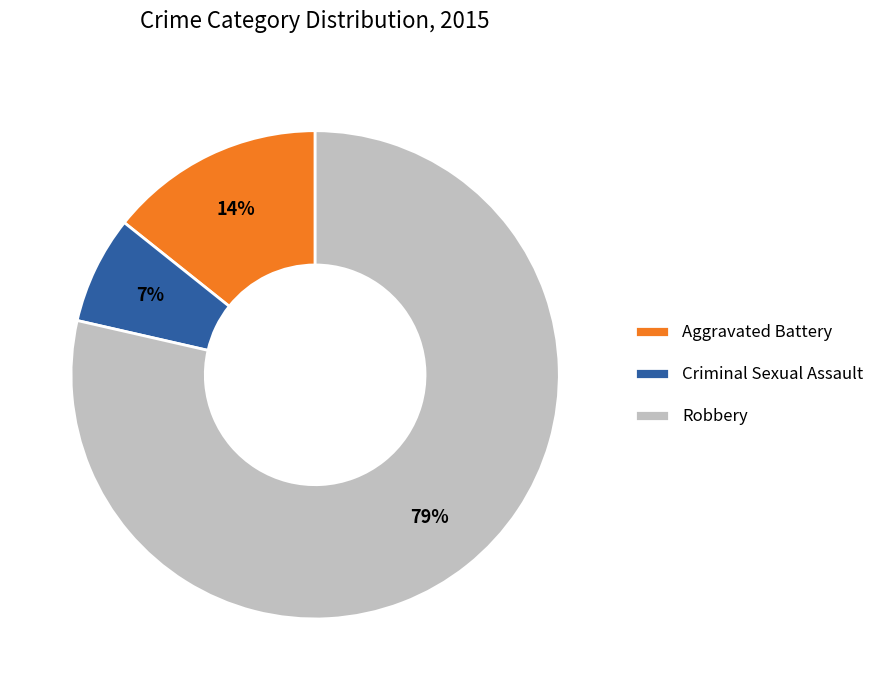

Is it true that Aggravated Battery is 14% of the pie?

True